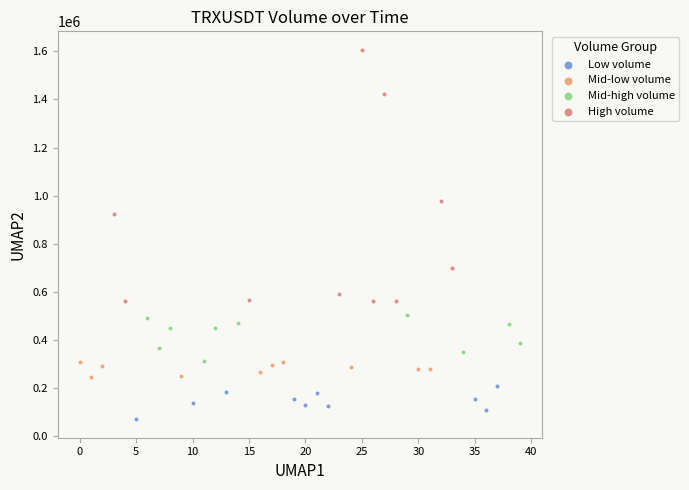

What are all the series names shown in the legend?

Low volume, Mid-low volume, Mid-high volume, High volume